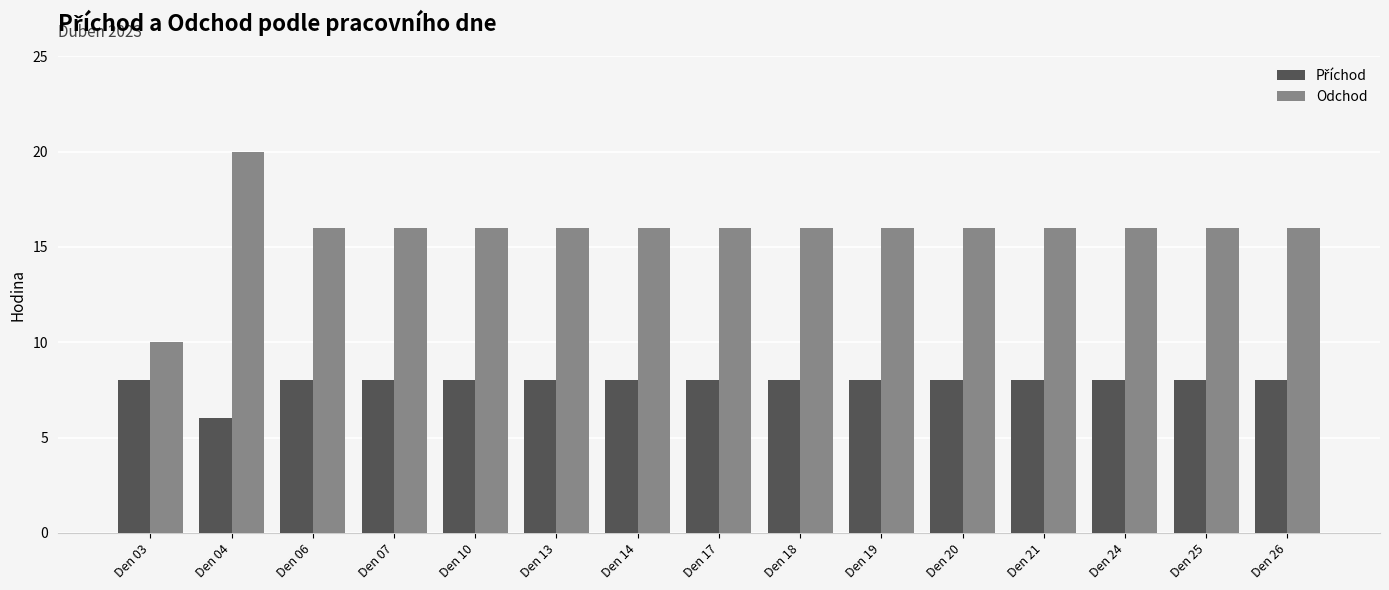

At which category is the sum across all series the highest?

Den 04